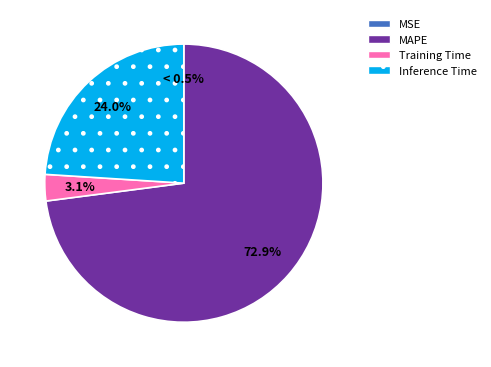

Is it true that MAPE is 73% of the pie?

True